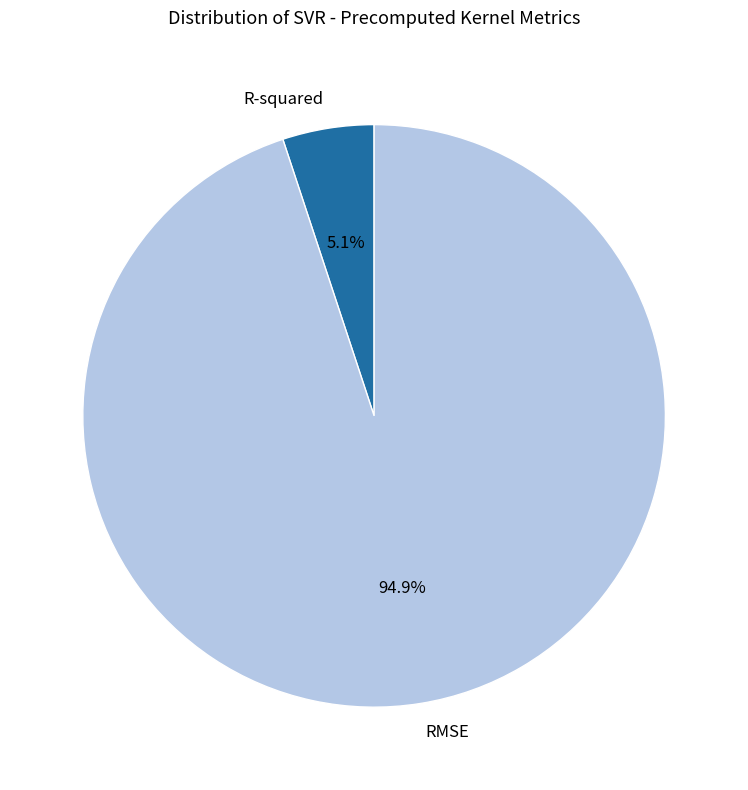

To the nearest percent, what portion does R-squared represent?

5%